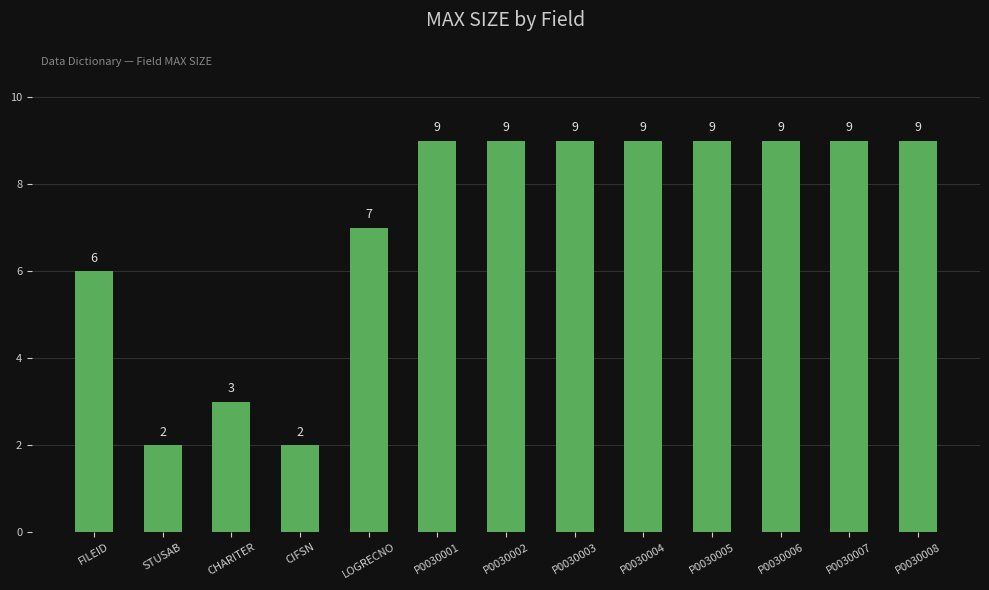

The chart shows a value of 15 at P0030008. True or false?

False